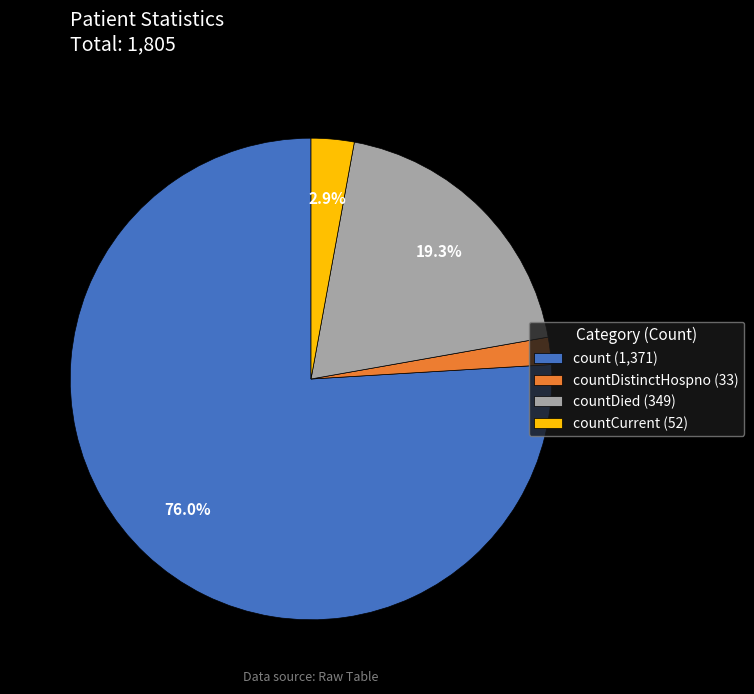

To the nearest percent, what is the difference between the largest and smallest slice percentages?

74%